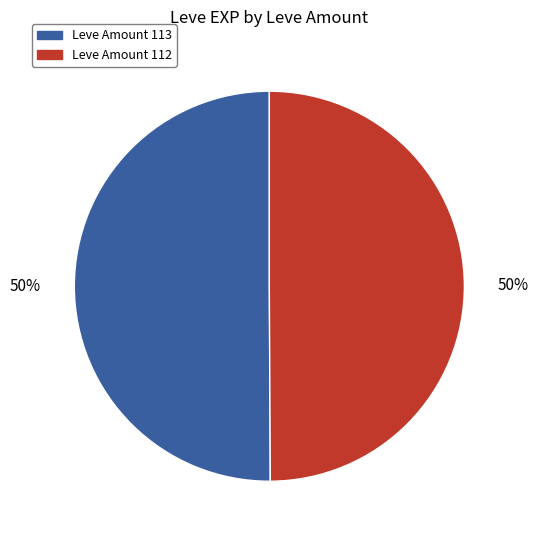

To the nearest percent, what is the average slice percentage?

50%